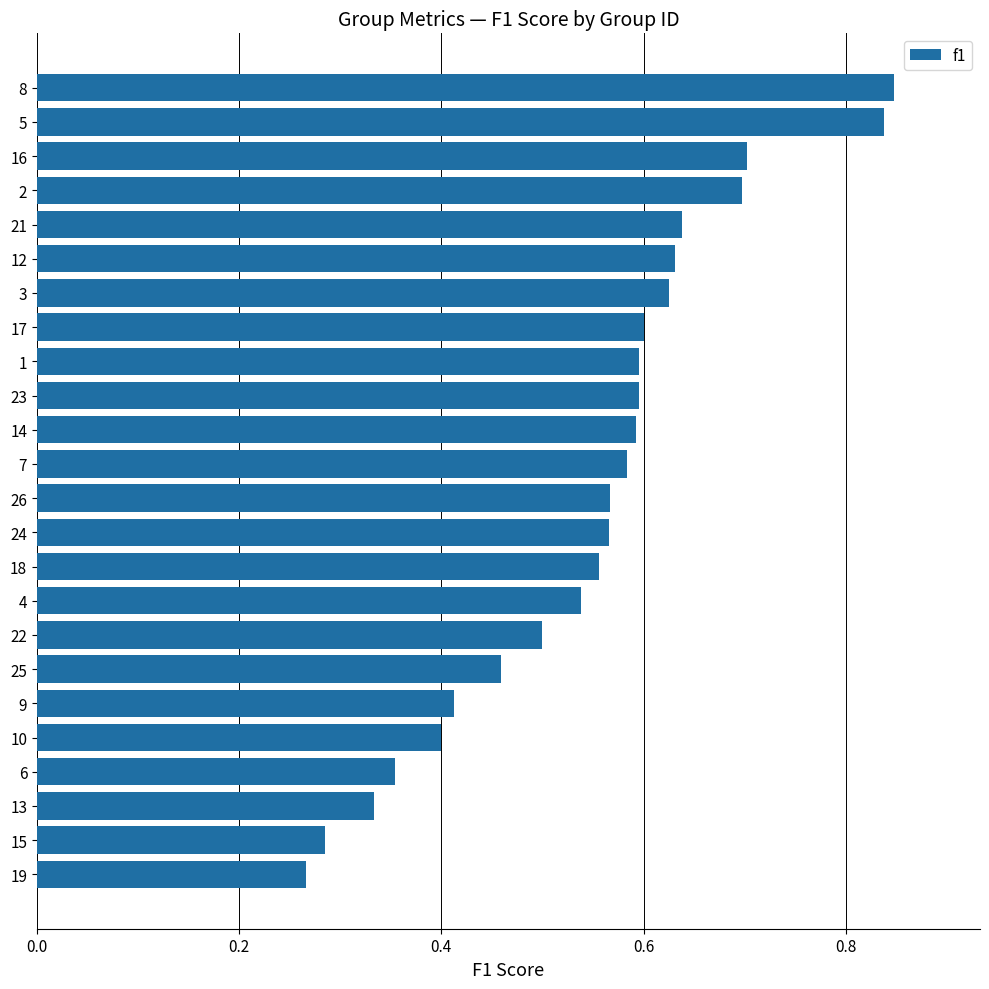

How many values are between 0 and 1?

24